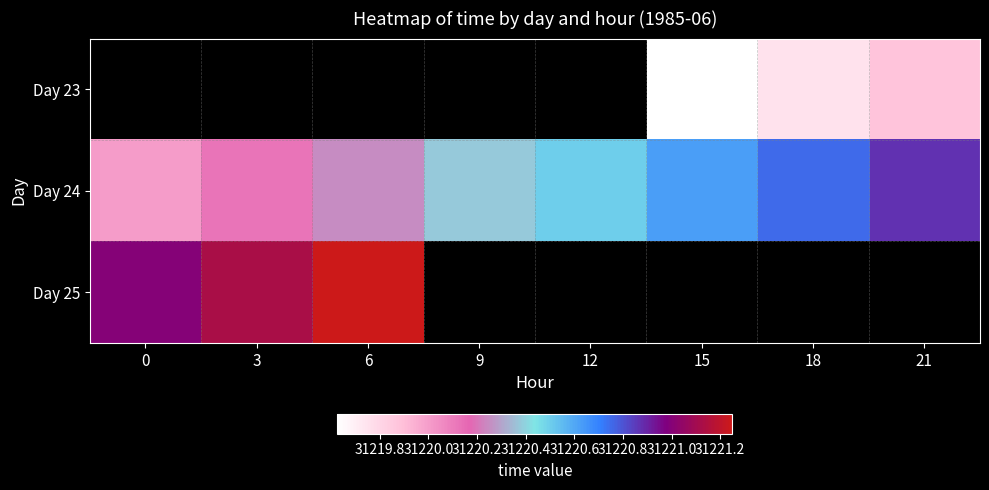

What is the sum of all Day 24 values?

249763.5